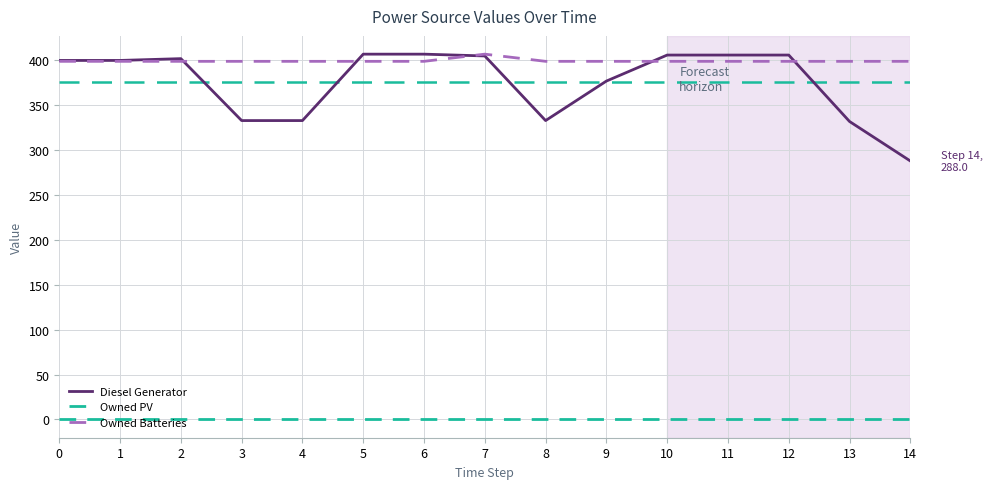

What is the maximum value for Owned Batteries?

407